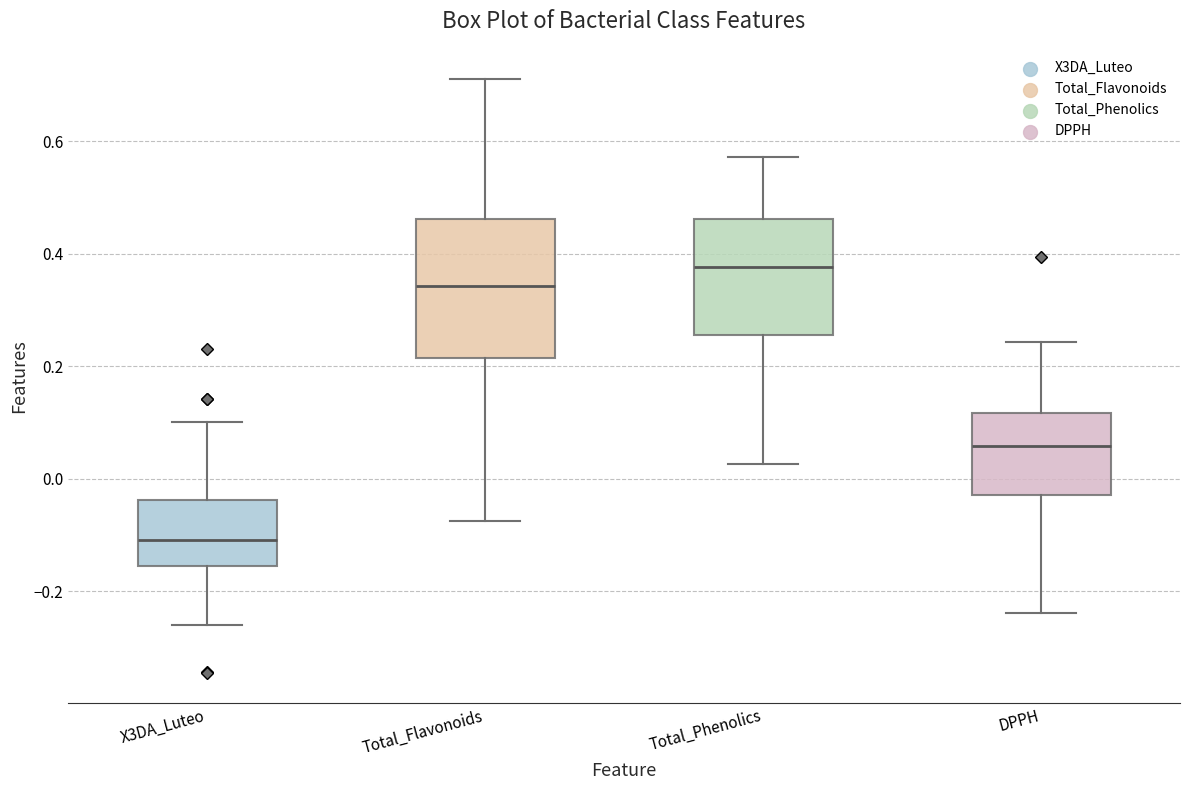

Reading left to right, read every box against the y-axis: the position of its median line, the range the box covers, and the ends of its whiskers. The values are not printed on the chart, so give them approximately, as read against the axis.

X3DA_Luteo: median -0.10, box -0.16 to -0.04, whiskers -0.26 to 0.10
Total_Flavonoids: median 0.34, box 0.22 to 0.46, whiskers -0.08 to 0.72
Total_Phenolics: median 0.38, box 0.26 to 0.46, whiskers 0.02 to 0.58
DPPH: median 0.06, box -0.02 to 0.12, whiskers -0.24 to 0.24